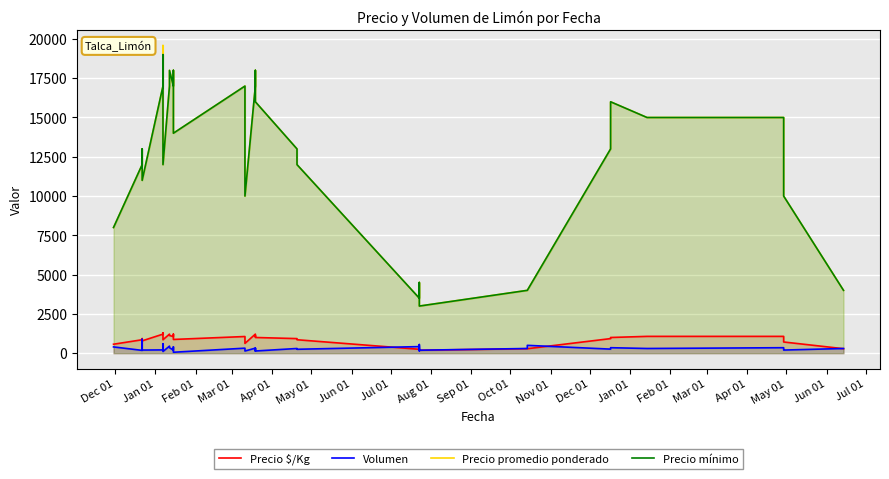

Reading left to right, transcribe all the data shown in this chart.

Precio $/Kg: 571	857	857	929	812	786	1214	1286	1224	1205	857	1214	1125	1062	1214	1125	875	1062	625	1214	1062	1125	1000	929	857	250	281	267	188	286	286	929	938	1000	1071	1071	857	714	286	286
Volumen: 400	180	300	300	880	200	210	600	600	420	110	450	350	200	400	300	60	320	140	320	150	320	140	300	250	420	150	550	190	300	500	260	260	350	300	350	250	200	300	300
Precio promedio ponderado: 8000	12000	12000	13000	13000	11000	17000	18000	19583	19286	12000	17000	18000	17000	17000	18000	14000	17000	10000	17000	17000	18000	16000	13000	12000	3500	4500	4273	3000	4000	4000	13000	15000	16000	15000	15000	12000	10000	4000	4000
Precio mínimo: 8000	12000	12000	13000	13000	11000	17000	18000	19000	19000	12000	17000	18000	17000	17000	18000	14000	17000	10000	17000	17000	18000	16000	13000	12000	3500	4500	4000	3000	4000	4000	13000	15000	16000	15000	15000	12000	10000	4000	4000